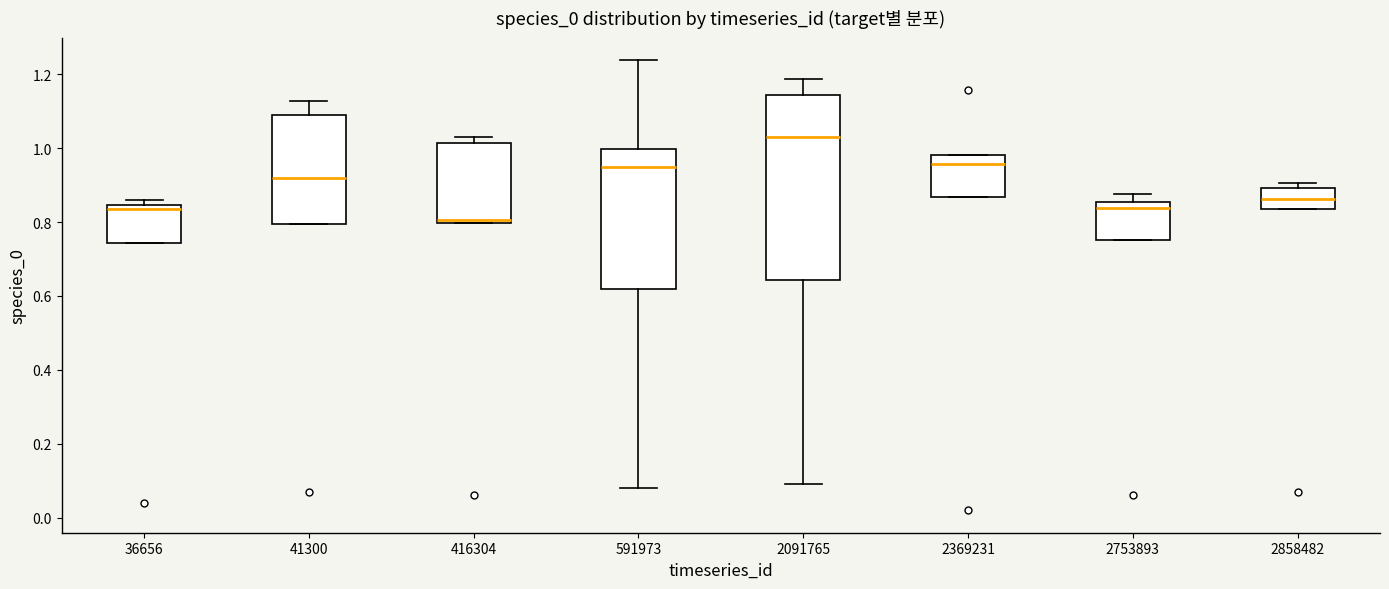

Which box is the tallest, from its lower edge to its upper edge?

2091765